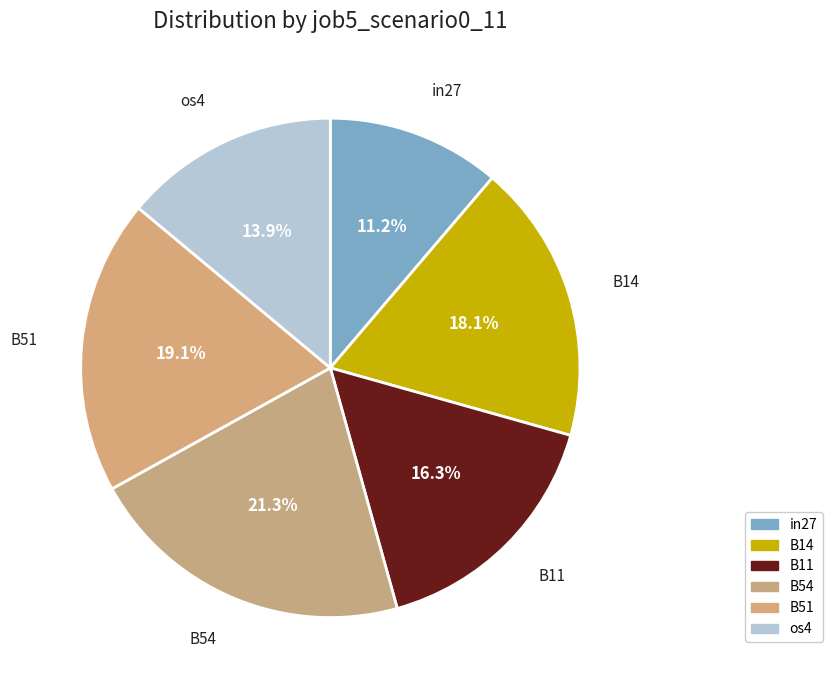

Count the number of slices in the pie.

6